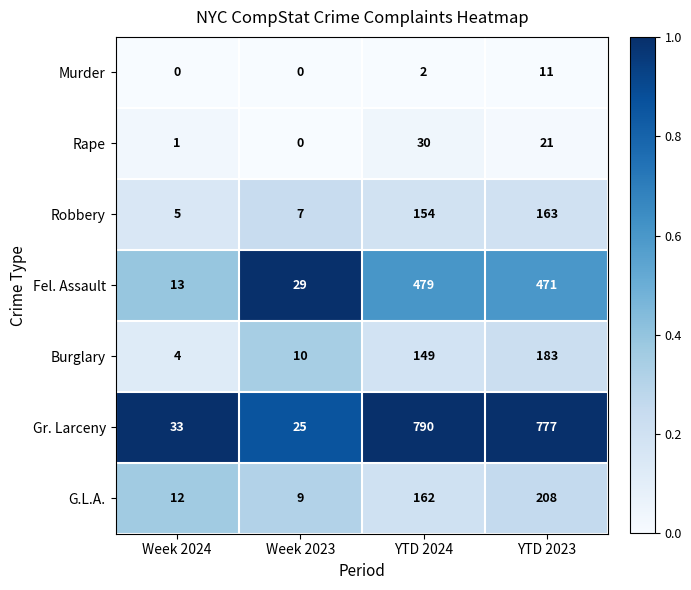

Reading right to left, transcribe all the data shown in this chart.

Murder: YTD 2023=11	YTD 2024=2	Week 2023=0	Week 2024=0
Rape: YTD 2023=21	YTD 2024=30	Week 2023=0	Week 2024=1
Robbery: YTD 2023=163	YTD 2024=154	Week 2023=7	Week 2024=5
Fel. Assault: YTD 2023=471	YTD 2024=479	Week 2023=29	Week 2024=13
Burglary: YTD 2023=183	YTD 2024=149	Week 2023=10	Week 2024=4
Gr. Larceny: YTD 2023=777	YTD 2024=790	Week 2023=25	Week 2024=33
G.L.A.: YTD 2023=208	YTD 2024=162	Week 2023=9	Week 2024=12